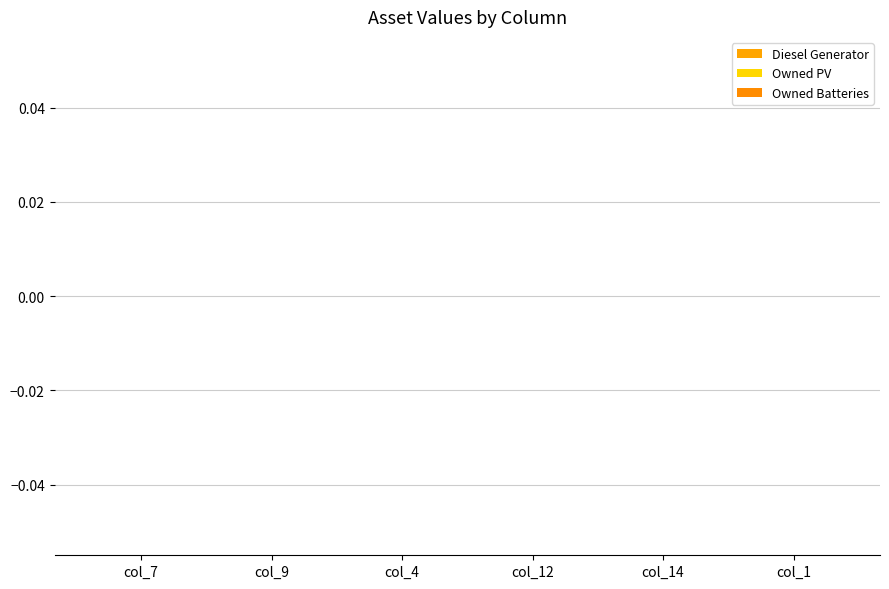

True or false: Owned PV has a value of 0 at col_9.

True